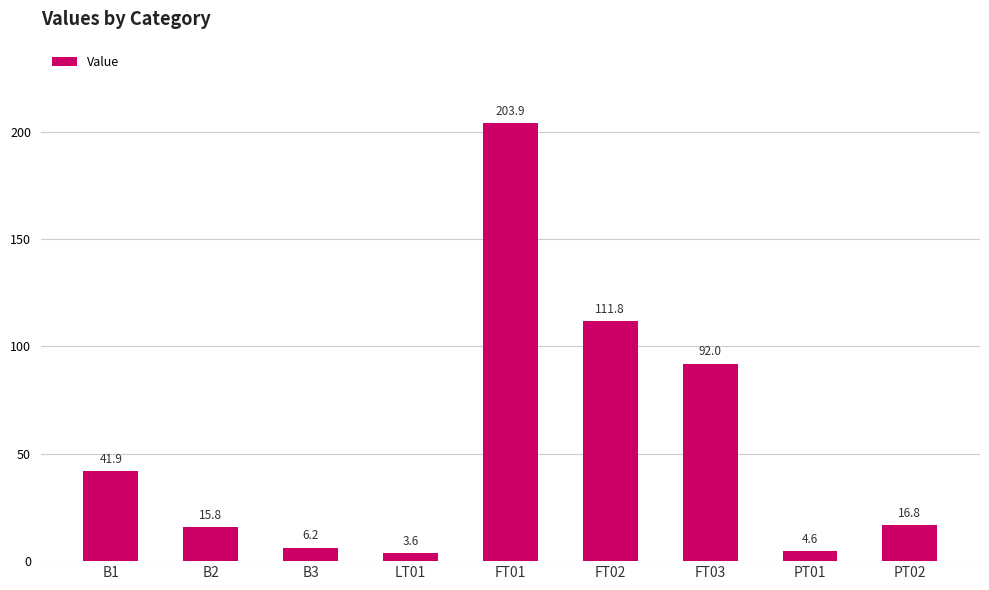

What is the difference between the values at FT02 and B1?

69.8